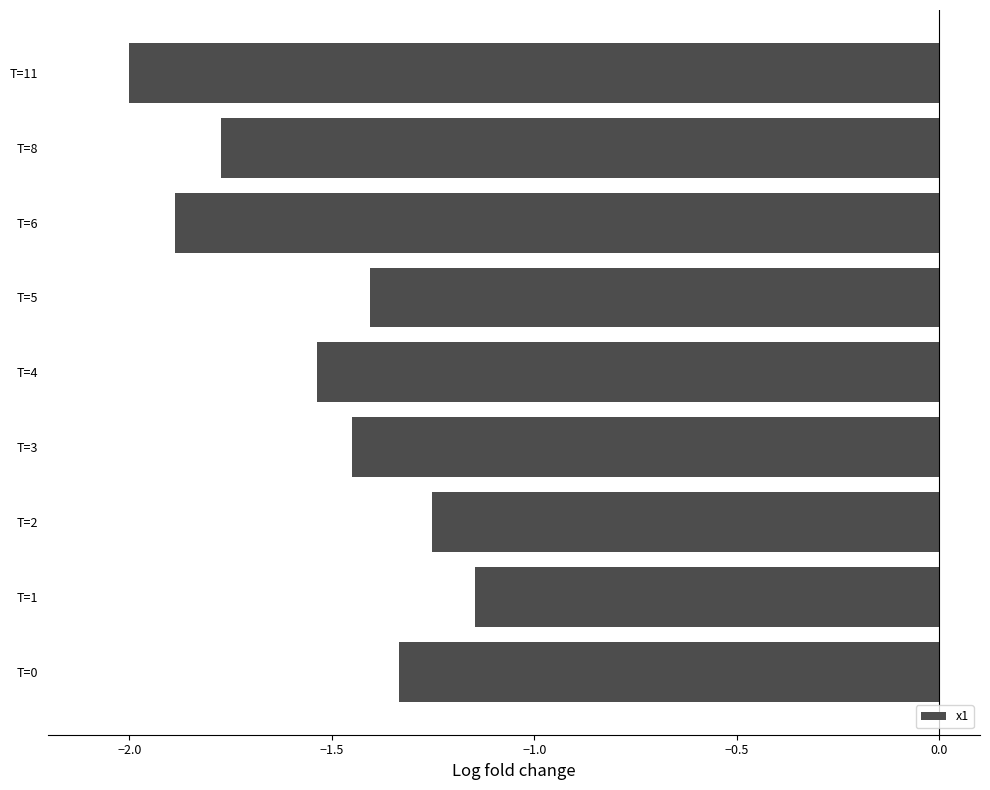

Which category has the lowest value across all series?

T=11